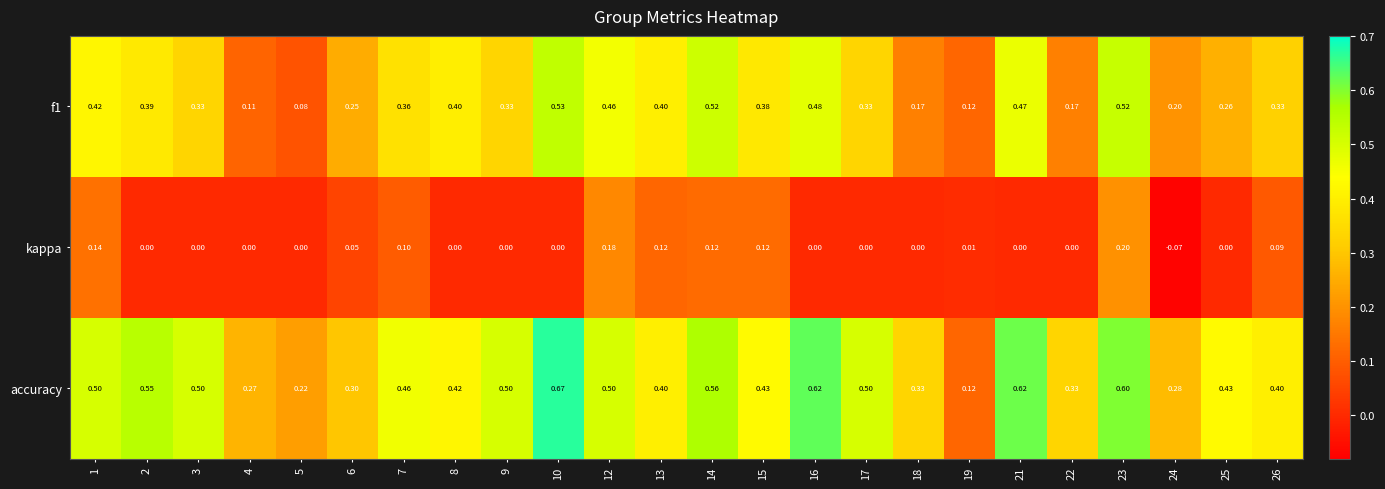

List the series in order of their overall mean, lowest first.

kappa, f1, accuracy